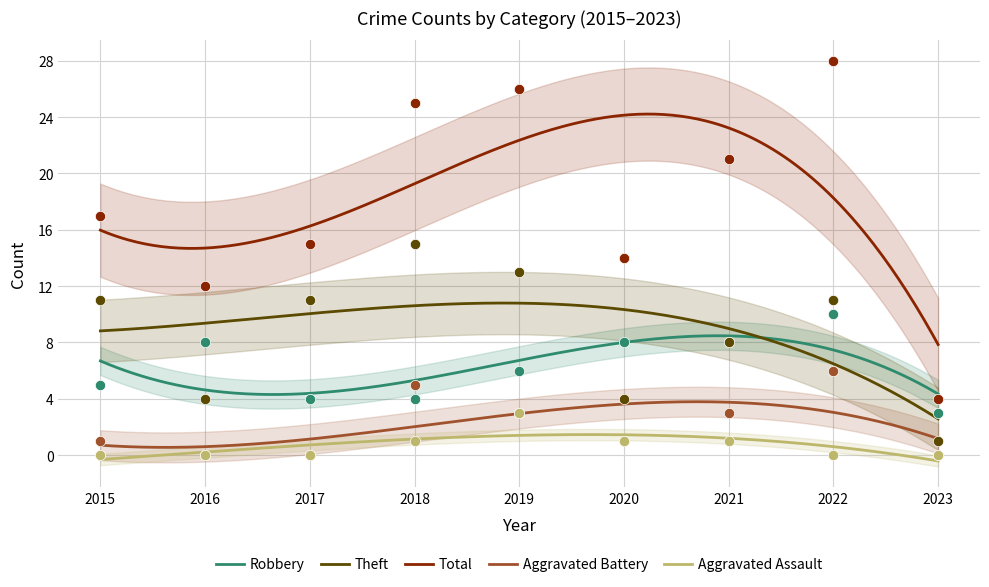

At which category is the sum across all series the highest?

2022